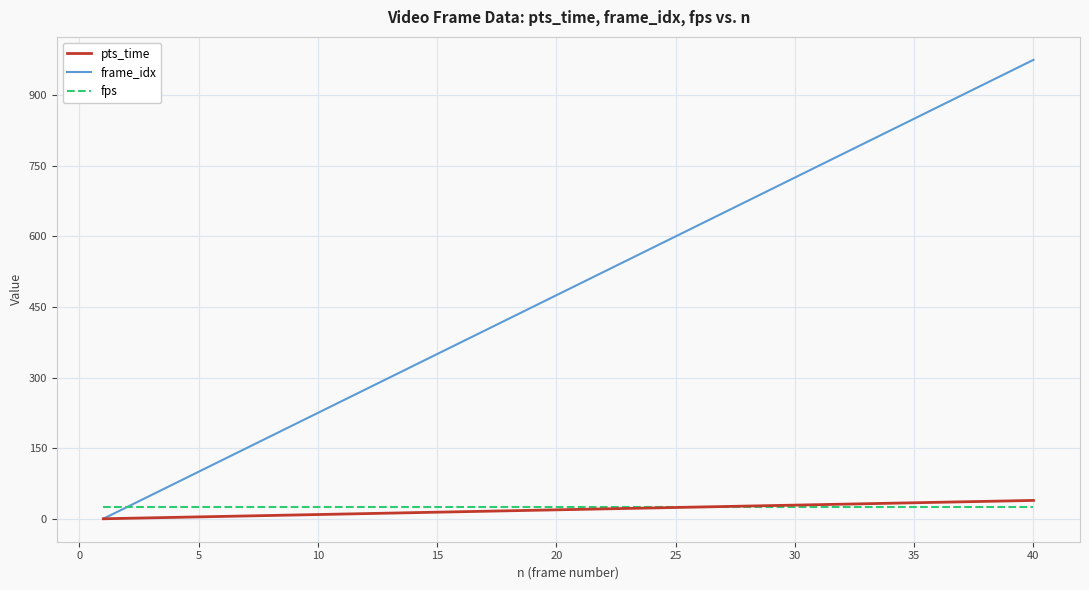

How many values in frame_idx are above zero?

39